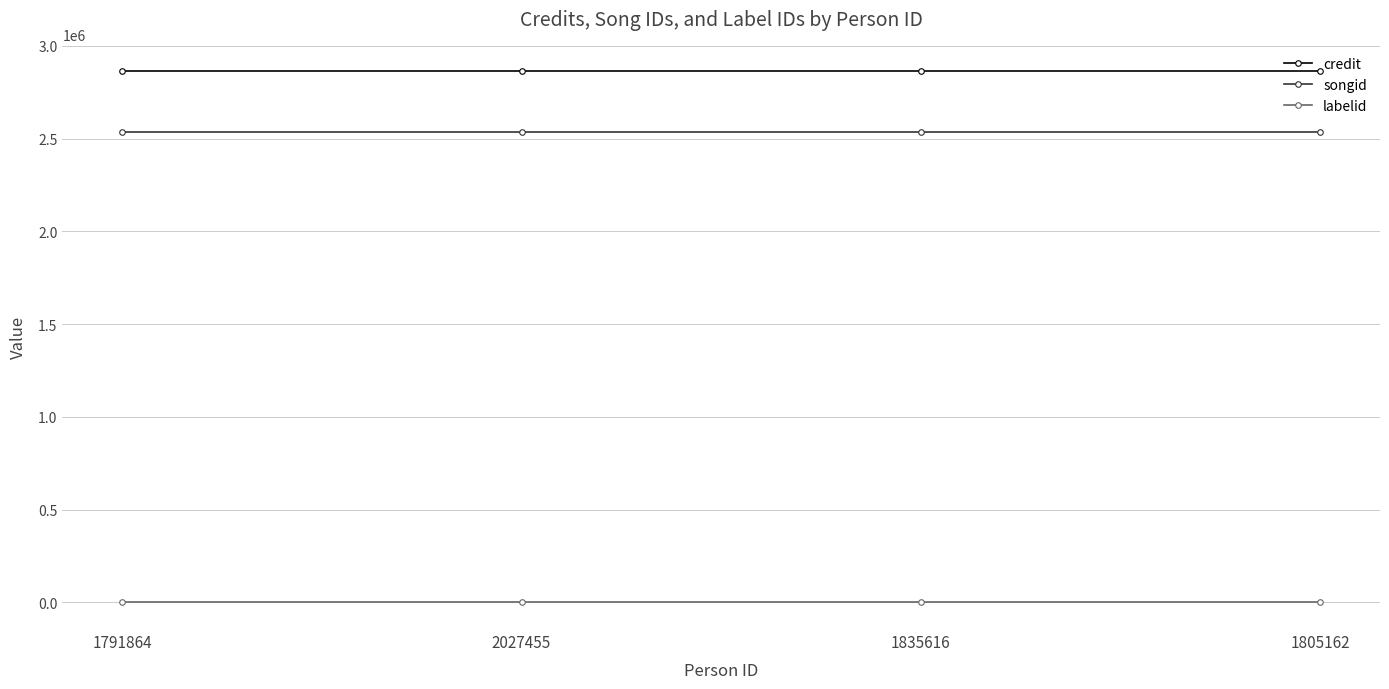

At 1805162, list the series in order from smallest to largest.

labelid, songid, credit